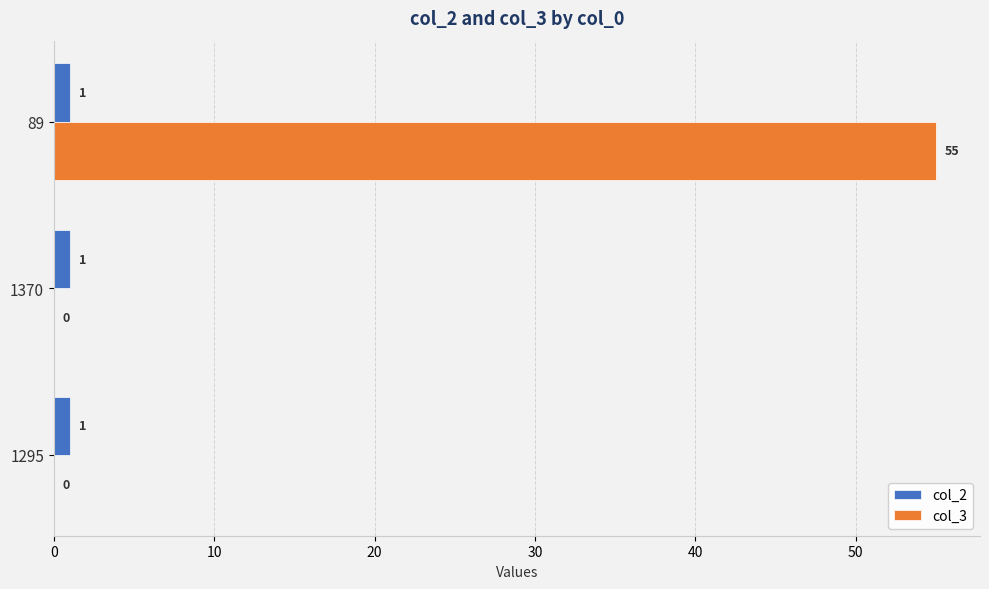

Is the value of col_3 at 89 greater than the value of col_2 at 1370?

Yes